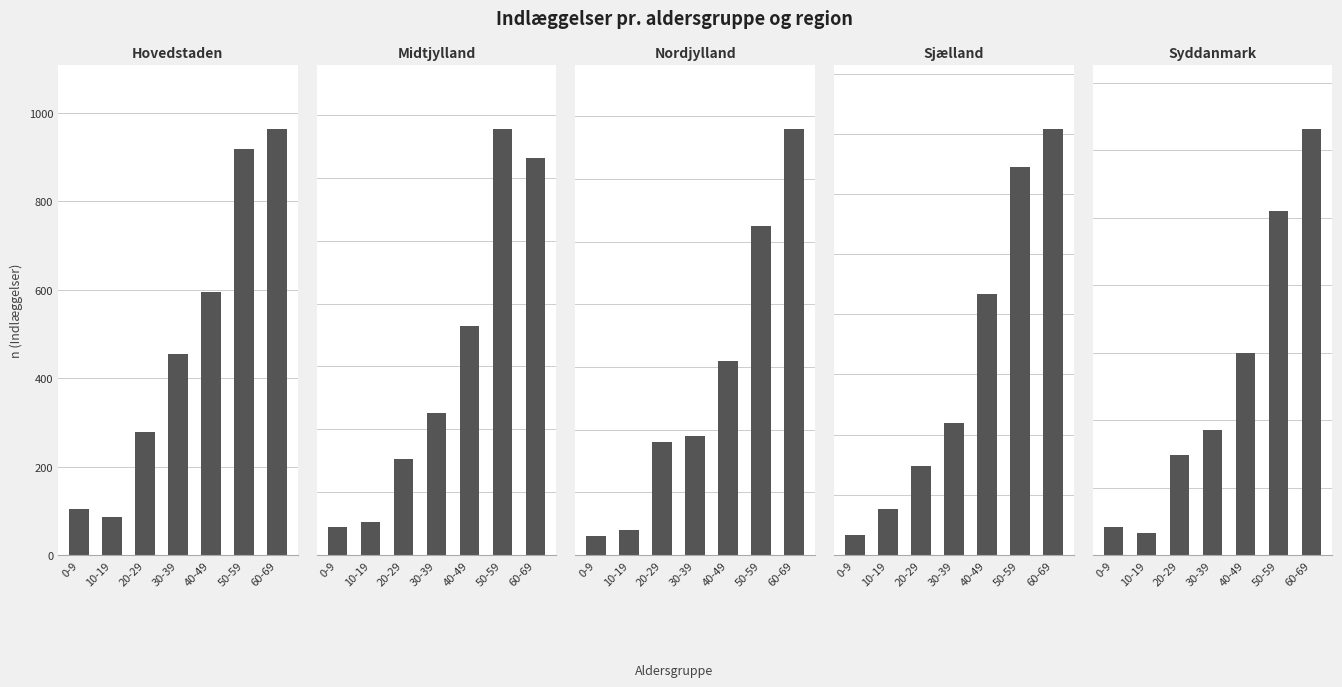

Reading left to right, extract all data points from this chart.

Hovedstaden: 0-9=104	10-19=86	20-29=279	30-39=455	40-49=595	50-59=918	60-69=964
Midtjylland: 0-9=22	10-19=26	20-29=76	30-39=113	40-49=182	50-59=339	60-69=316
Nordjylland: 0-9=6	10-19=8	20-29=36	30-39=38	40-49=62	50-59=105	60-69=136
Sjælland: 0-9=17	10-19=38	20-29=74	30-39=110	40-49=217	50-59=322	60-69=354
Syddanmark: 0-9=21	10-19=16	20-29=74	30-39=93	40-49=150	50-59=255	60-69=316